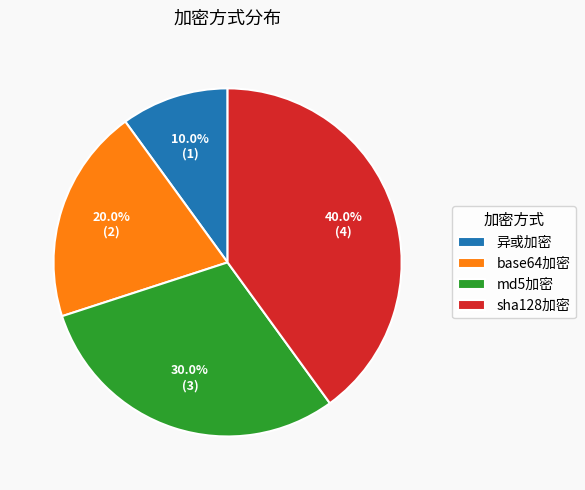

To the nearest percent, what is the difference between the 异或加密 and md5加密 slice percentages?

20%